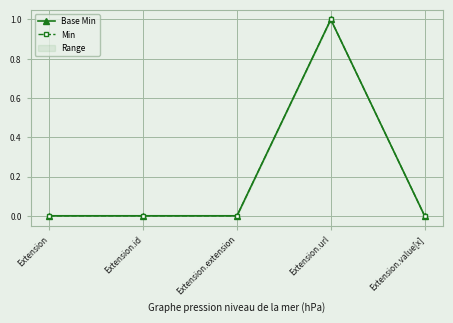

What is the difference between the maximum and minimum values in the Min series?

1